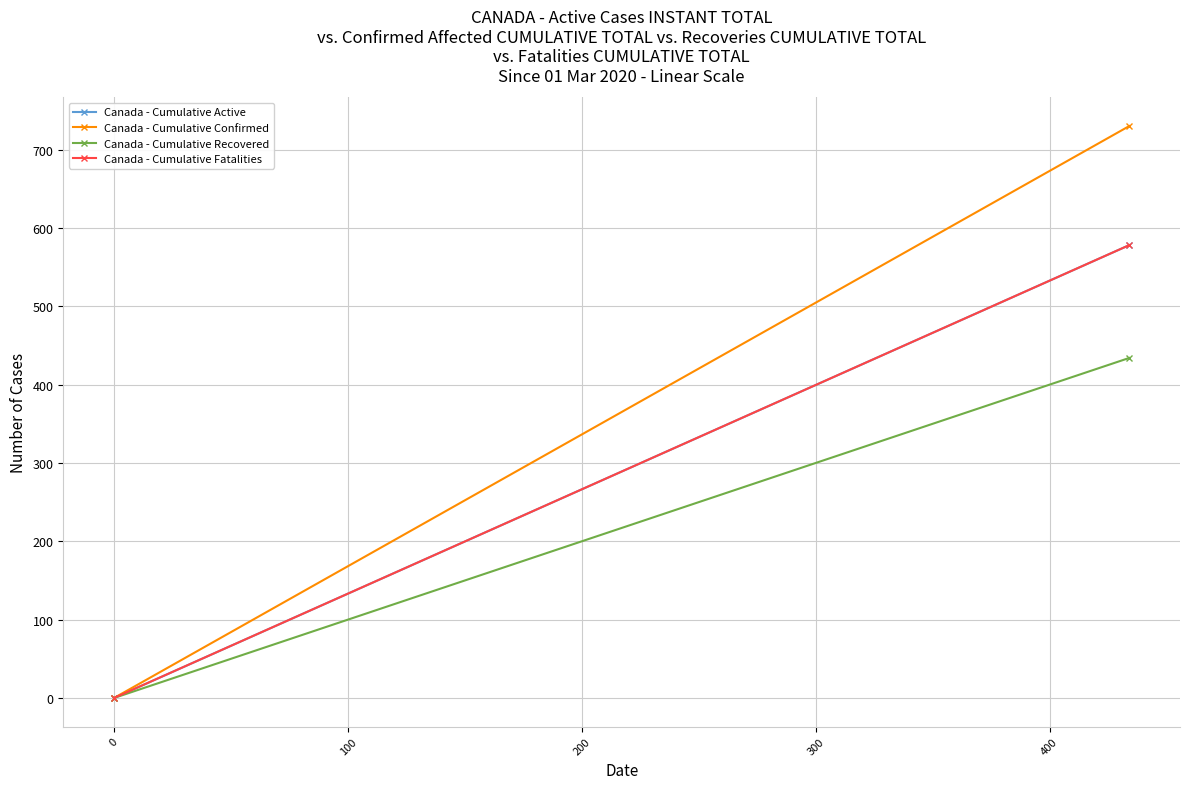

What is the average value of the Canada - Cumulative Fatalities series?

289